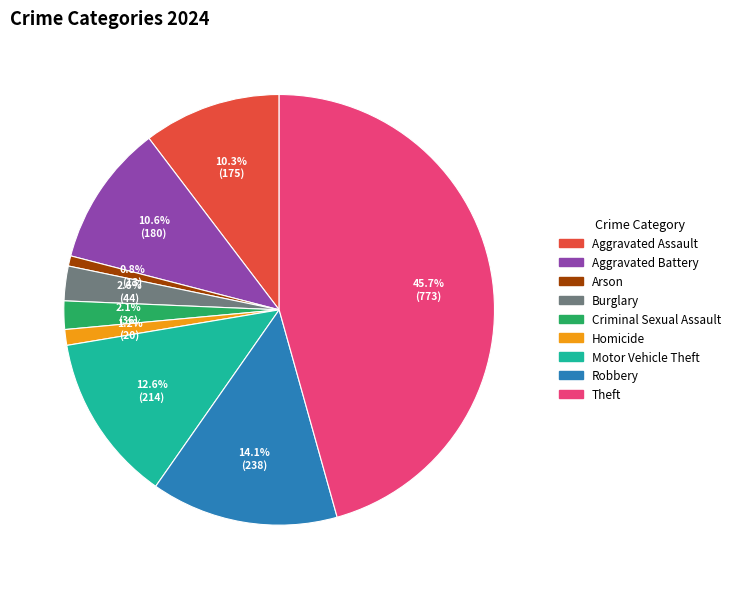

Which category has the biggest portion of the pie?

Theft